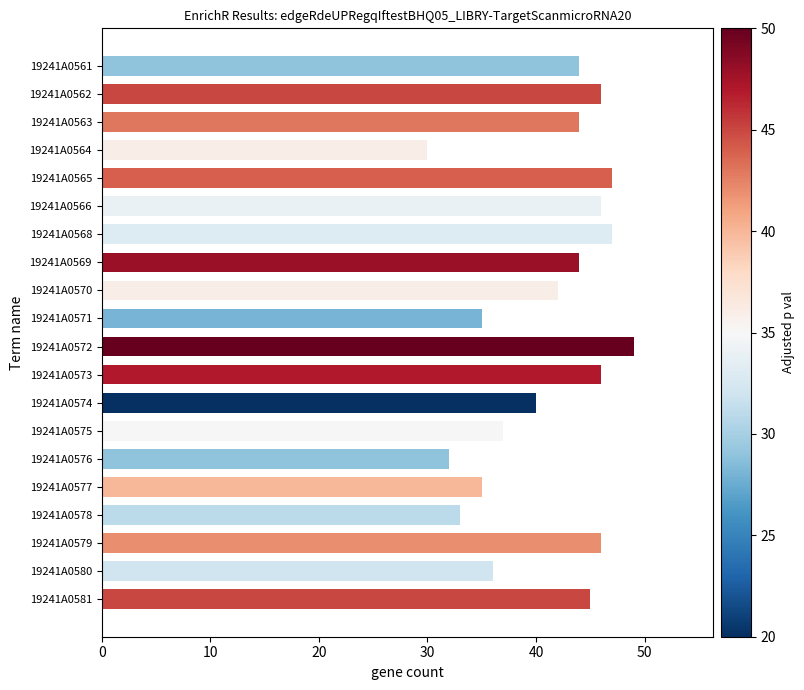

What is the minimum value shown in the chart?

30